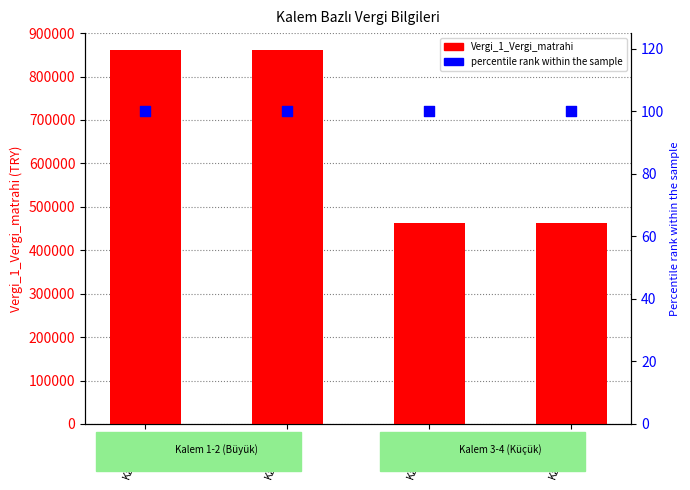

What is the total value across all series at Kalem_1?

862235.5